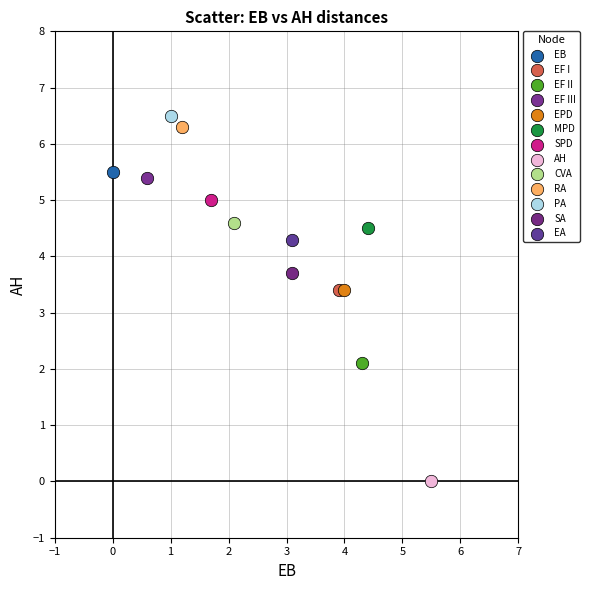

What are all the series names shown in the legend?

EB, EF I, EF II, EF III, EPD, MPD, SPD, AH, CVA, RA, PA, SA, EA